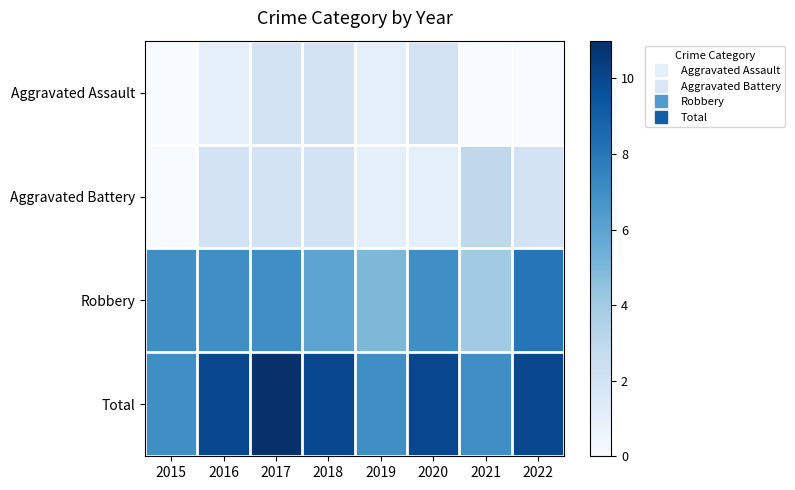

At 2019, list the series in order from largest to smallest.

Total, Robbery, Aggravated Assault, Aggravated Battery